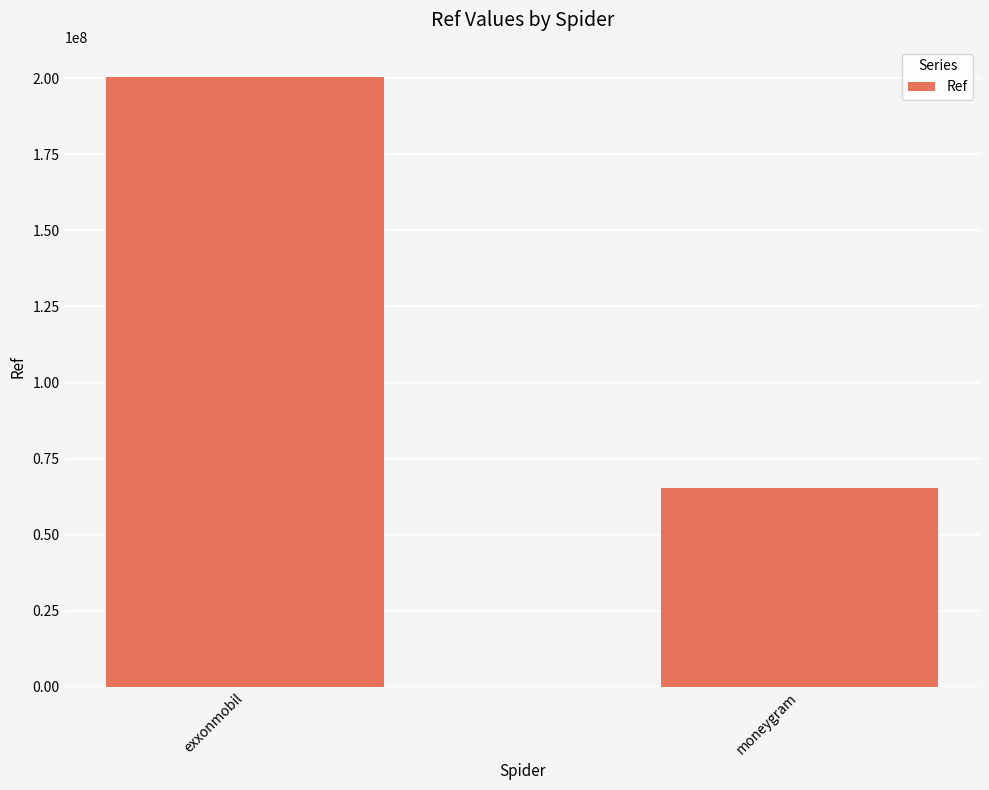

The value at exxonmobil is 296877960. True or false?

False